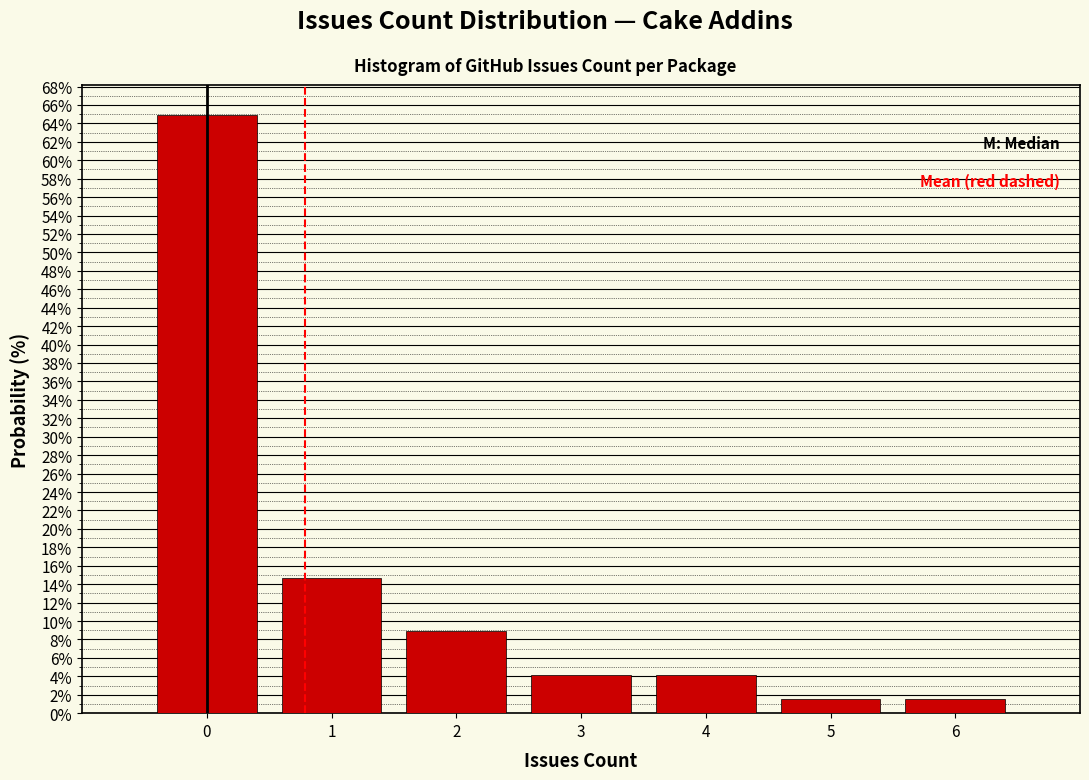

Reading left to right, list every bar in this chart as the range it spans on the x-axis followed by its height. The values are not printed on the chart, so give them approximately, as read against the axis.

-0.5 to 0.5: 65.0
0.5 to 1.5: 14.6
1.5 to 2.5: 9.0
2.5 to 3.5: 4.2
3.5 to 4.5: 4.2
4.5 to 5.5: 1.6
5.5 to 6.5: 1.6